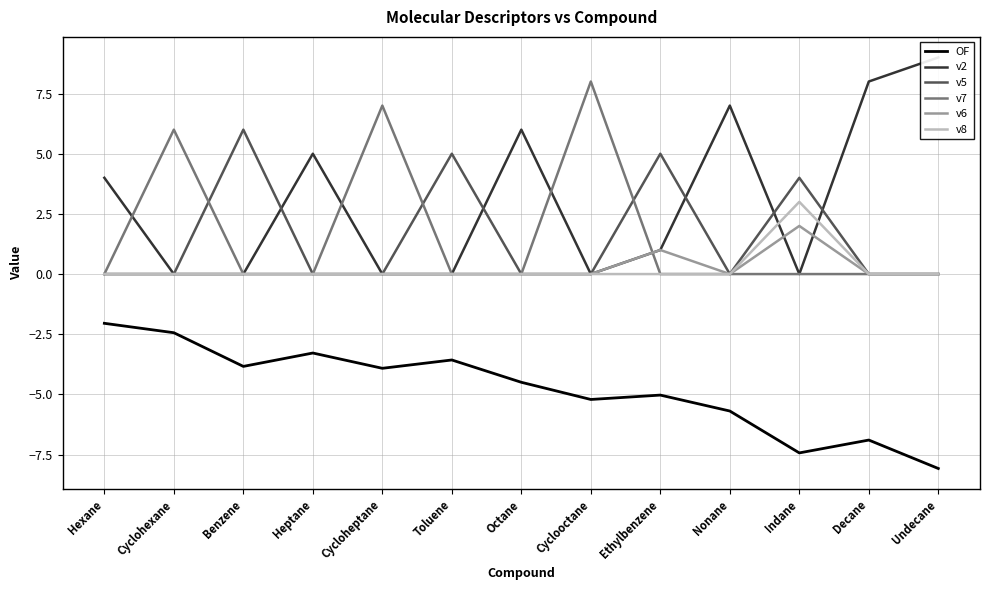

True or false: v6 has a value of 0.5 at Ethylbenzene.

False